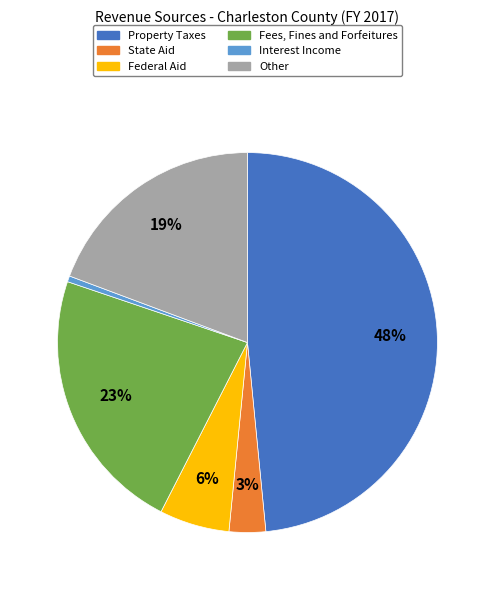

What percentage is the Fees, Fines and Forfeitures slice, to the nearest percent?

23%